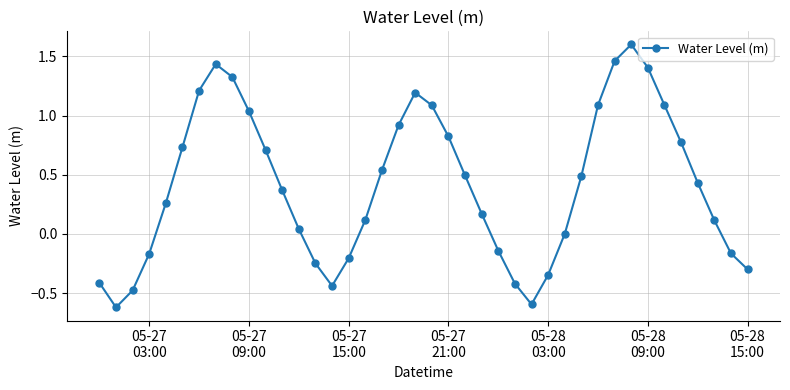

What is the difference between the maximum and minimum values?

2.2